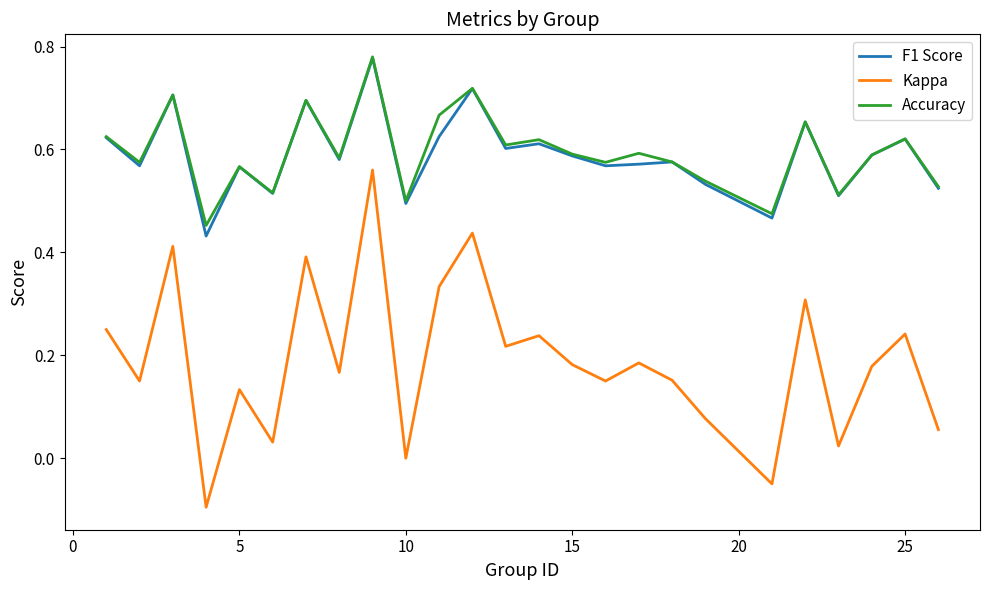

True or false: F1 Score and Kappa cross at least once.

False